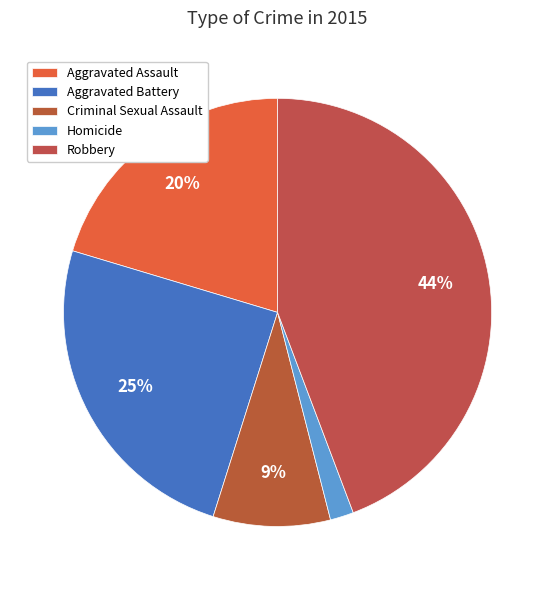

To the nearest percent, what is the combined percentage of Aggravated Battery and Criminal Sexual Assault?

34%